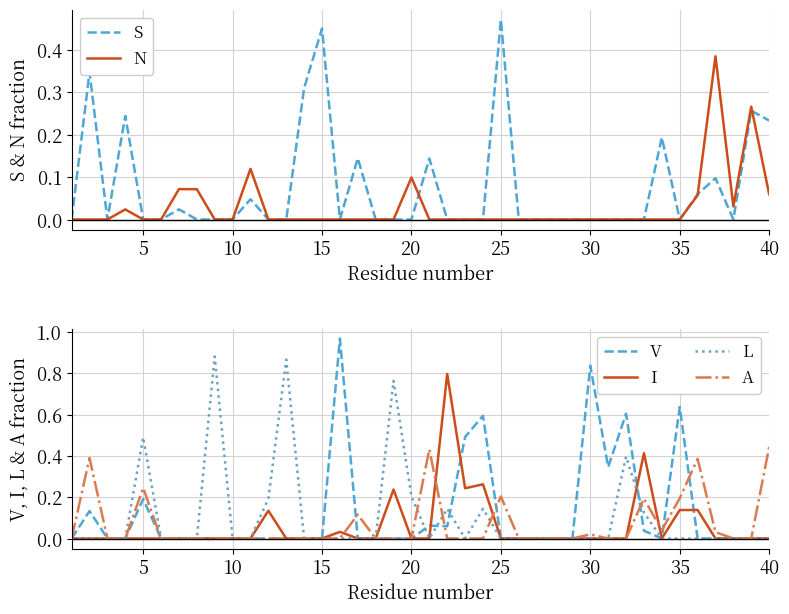

True or false: I has a value of 0.0 at 40.

True